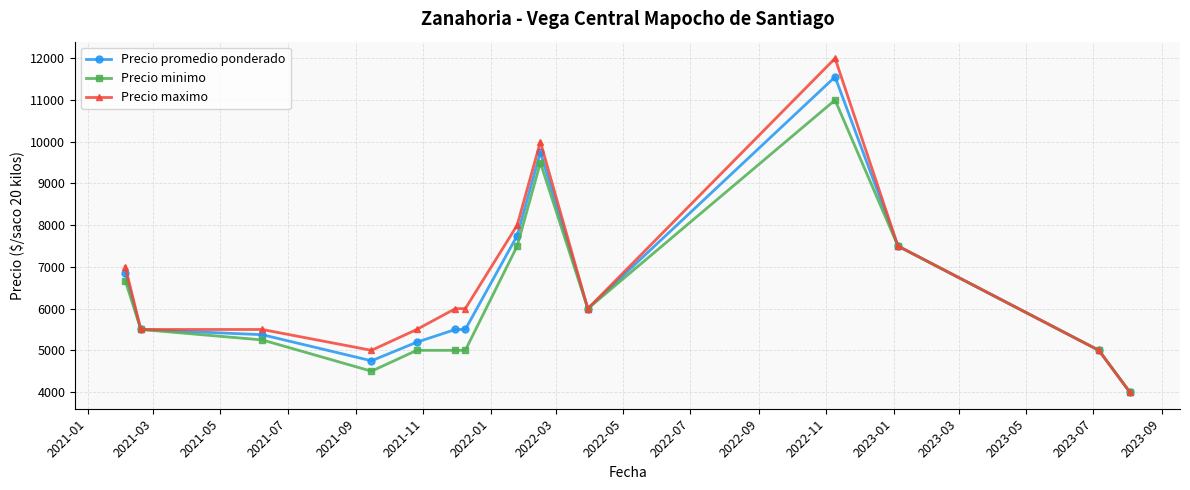

What is the greatest value displayed?

12000.0